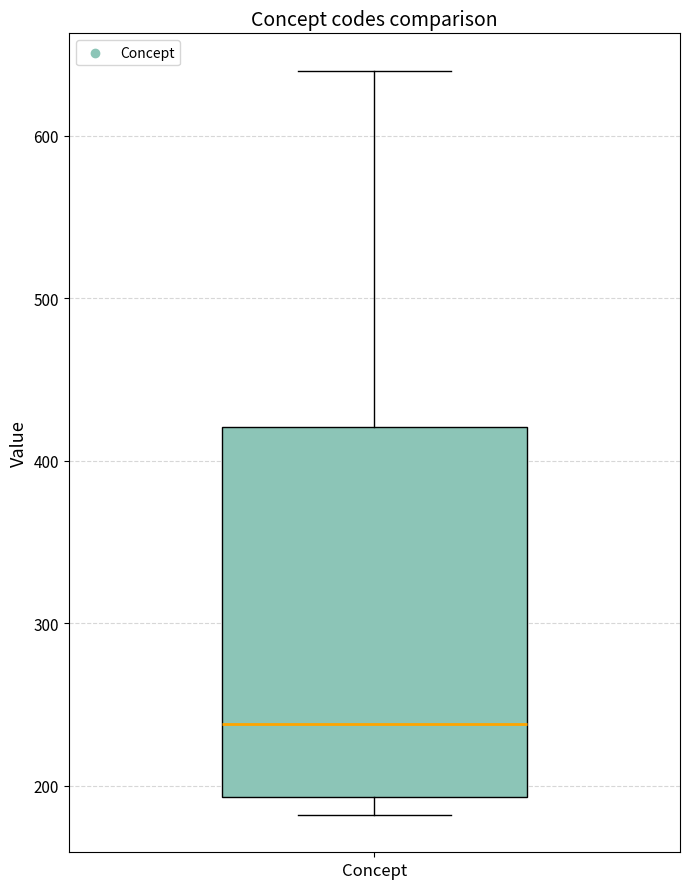

Transcribe this box plot: give where the median line is, the range the box spans, and where the two whiskers end, as read against the y-axis. The values are not printed on the chart, so give them approximately, as read against the axis.

median 240, box 190 to 420, whiskers 180 to 640